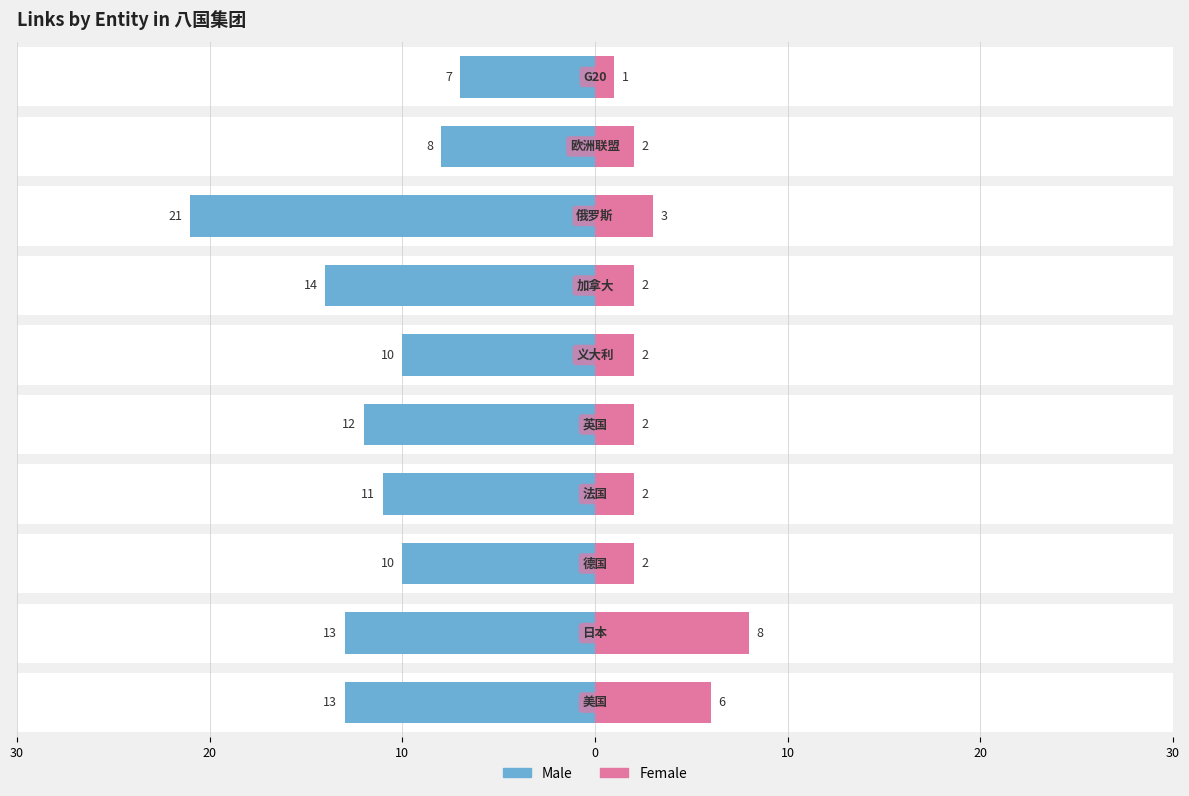

Between 10 and 20, which is larger?

10